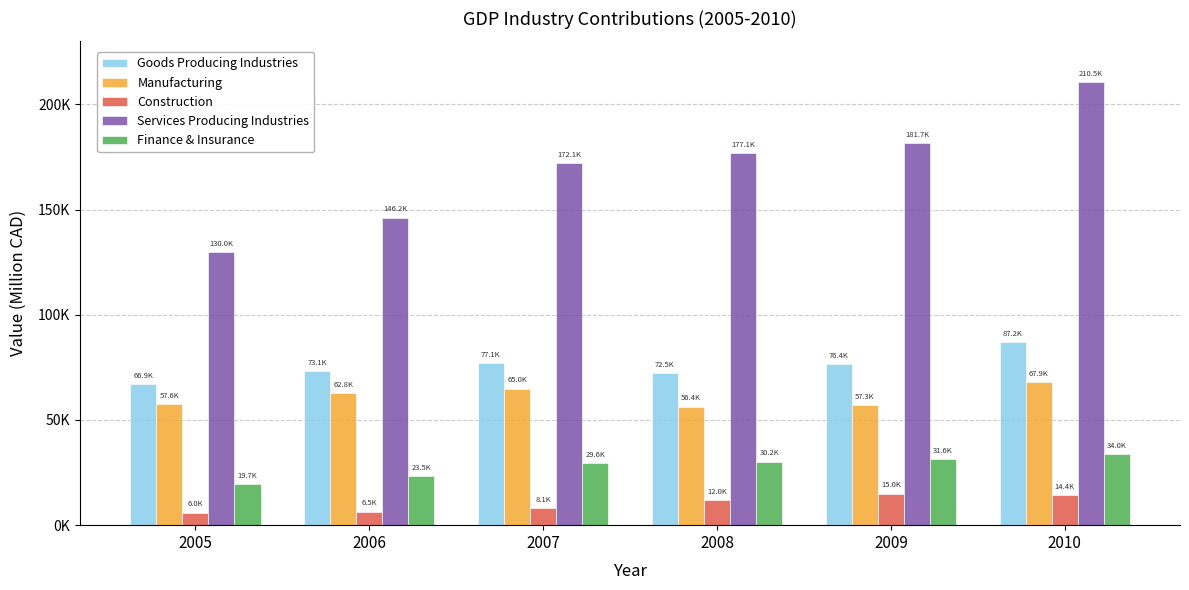

What is the value of the Construction bar at the 3rd from the left?

8095.8